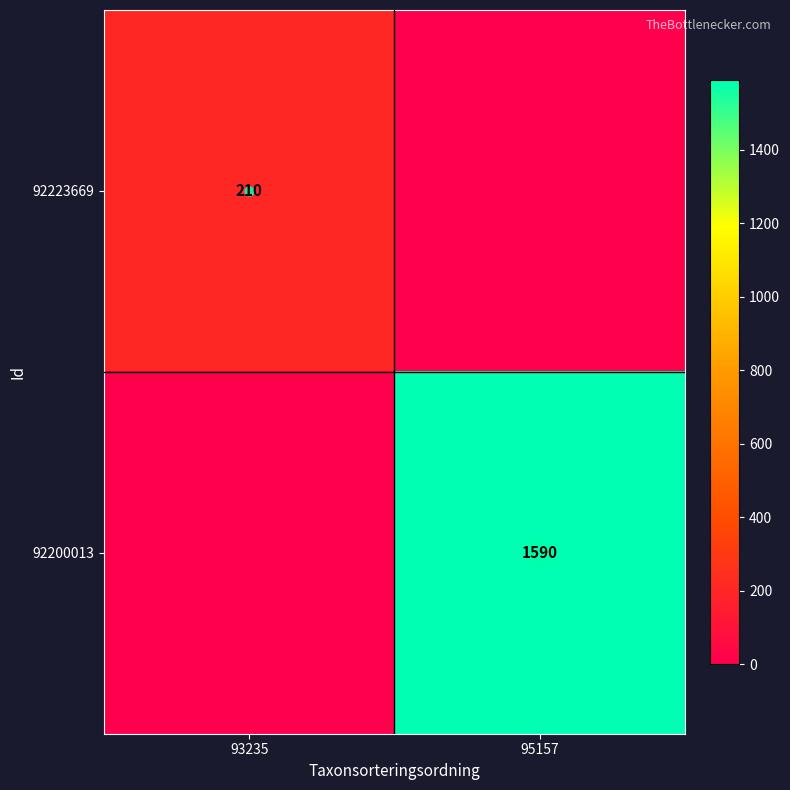

How many positive values does the 92223669 series have?

1